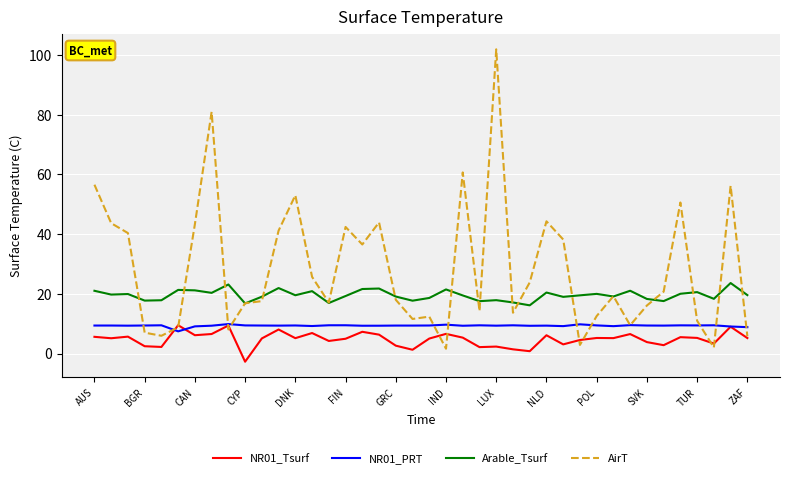

Which series has the largest range (max minus min)?

AirT